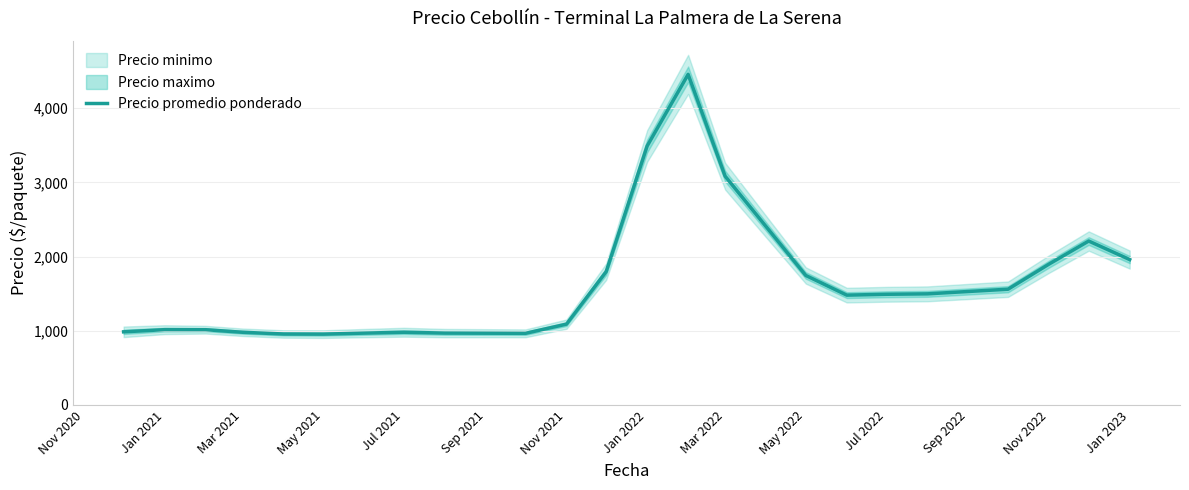

Is it true that Precio promedio ponderado equals 1077.5 at May 2022?

False